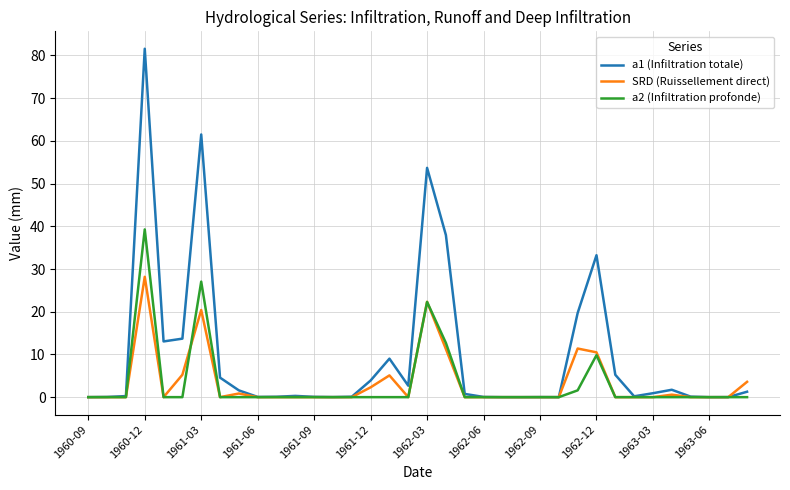

True or false: SRD (Ruissellement direct) and a1 (Infiltration totale) cross at least once.

True